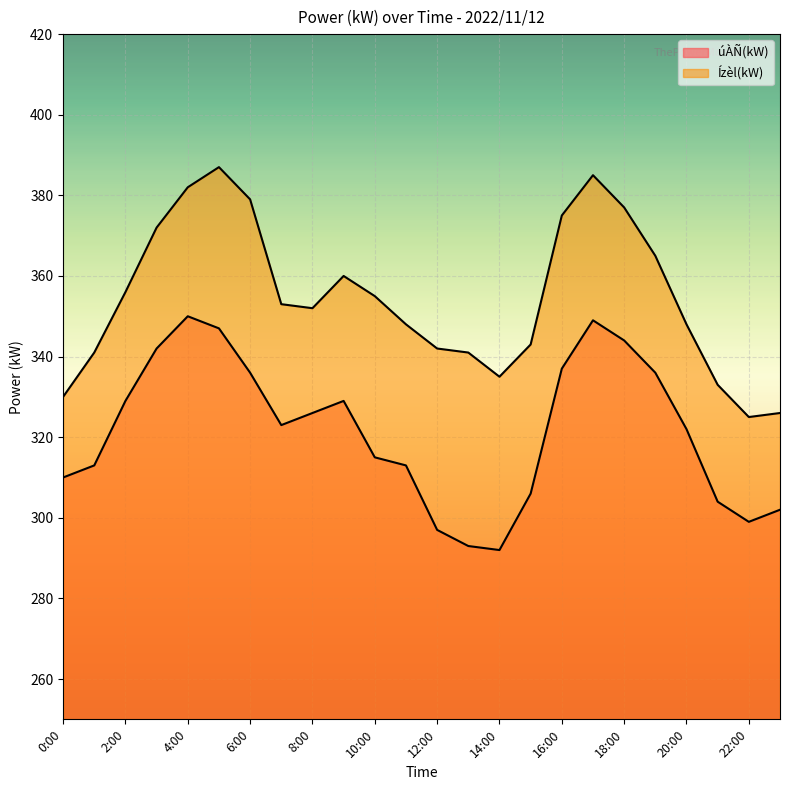

Is it true that úÀÑ(kW) equals 350 at 4:00?

True